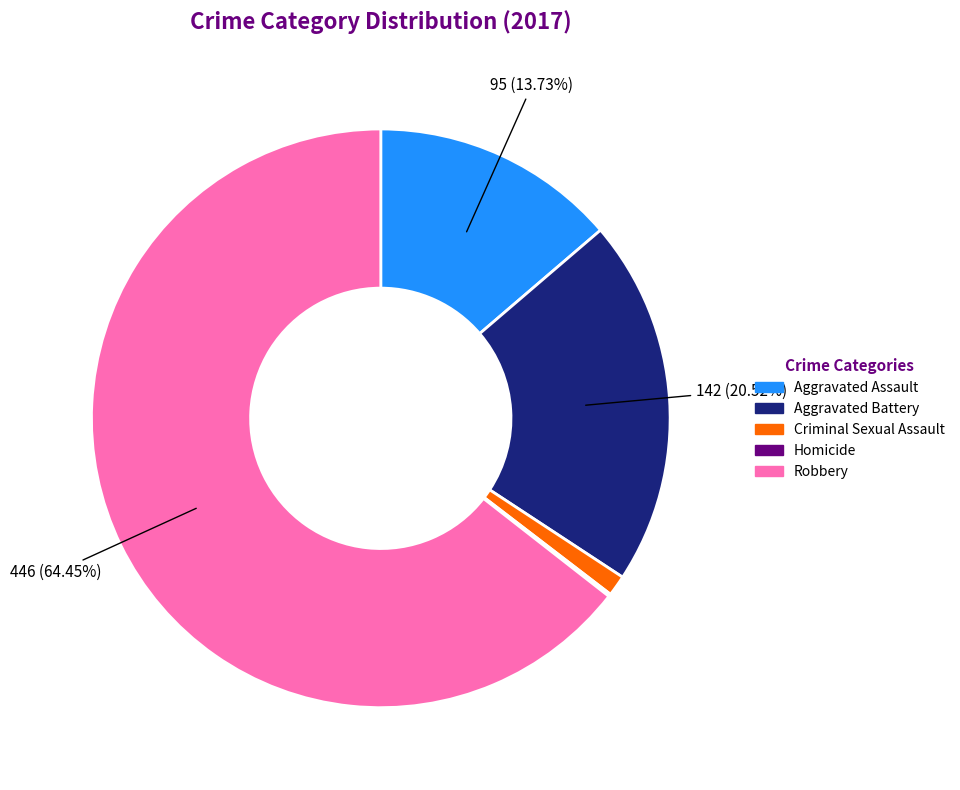

Does Robbery represent more than half of the total?

Yes